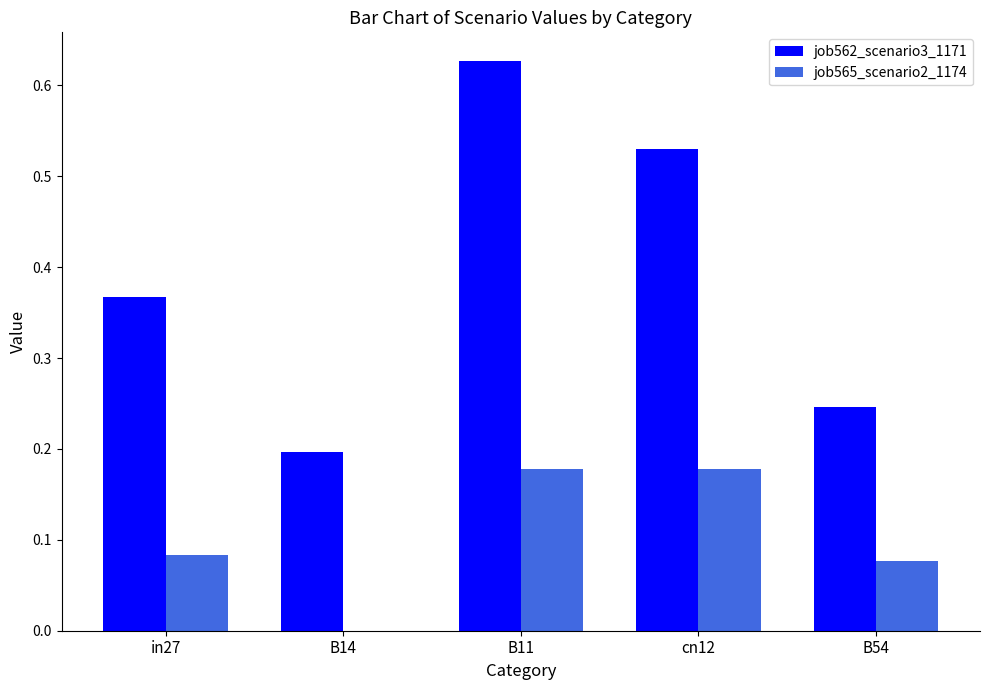

The job562_scenario3_1171 series shows 0.1 at B14. True or false?

False